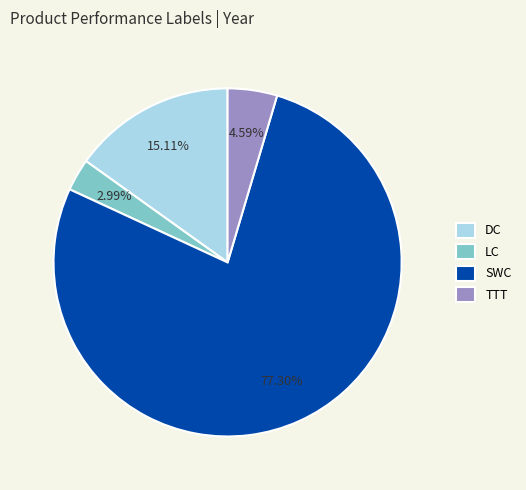

What is the largest slice in the pie chart?

SWC